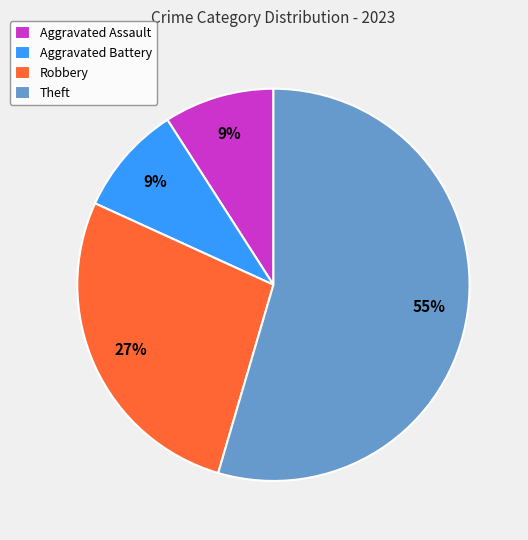

Do Aggravated Assault and Robbery together represent more than half of the pie?

No